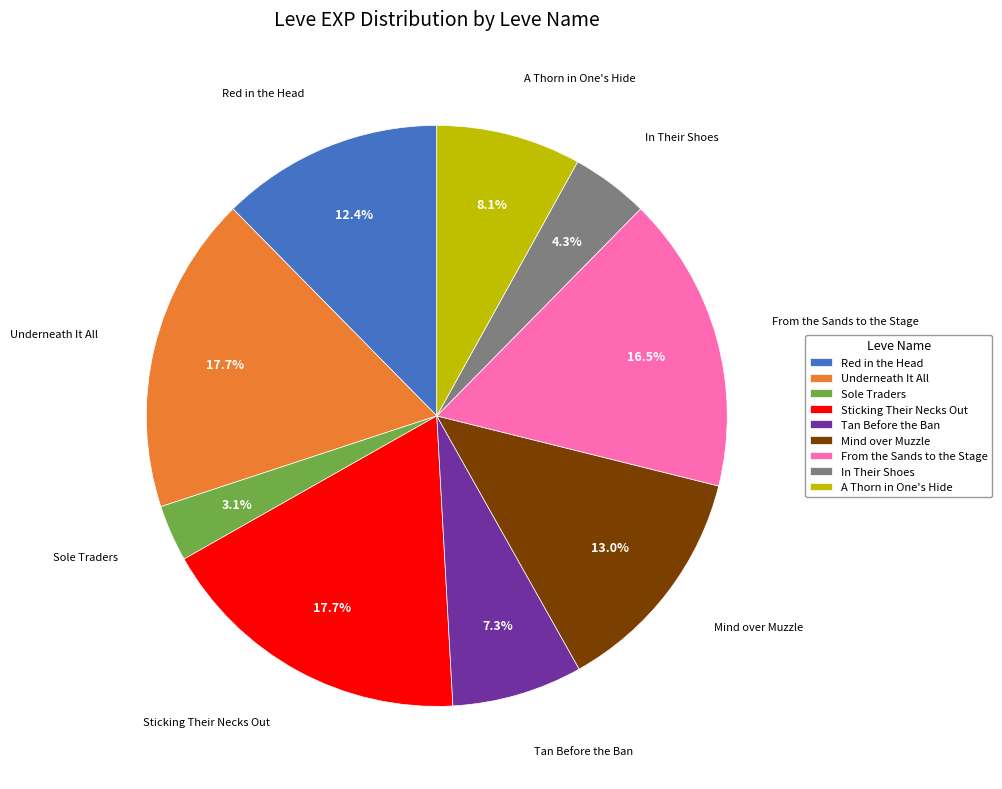

Is Sole Traders the majority of the pie?

No